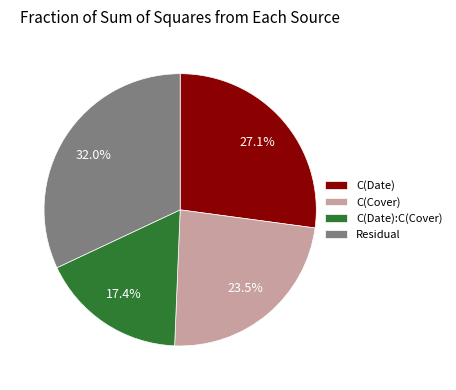

To the nearest percent, what is the combined percentage of C(Cover) and C(Date)?

51%